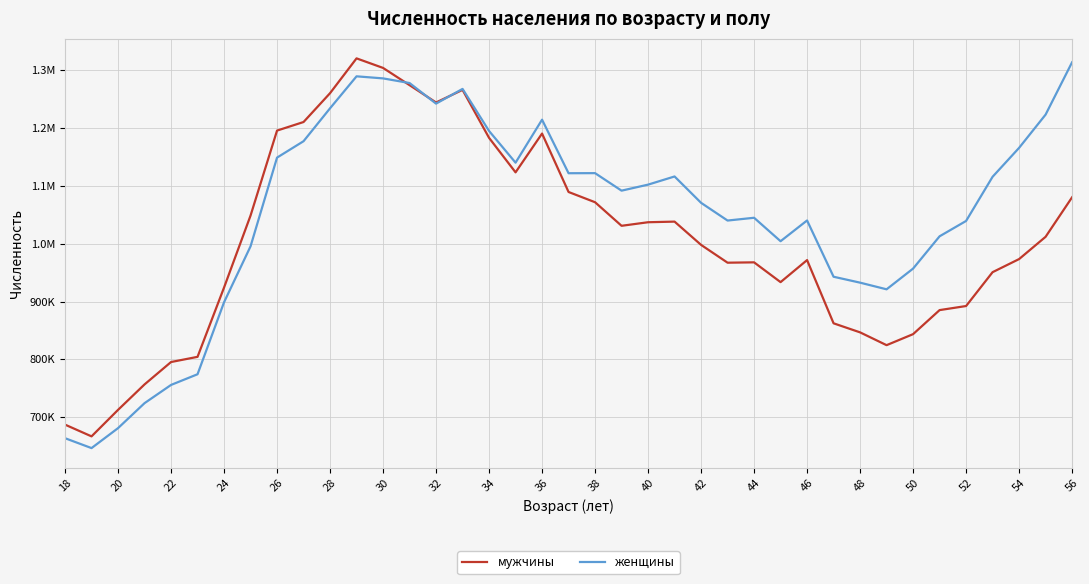

After their last crossing, which series has the higher values: женщины or мужчины?

женщины